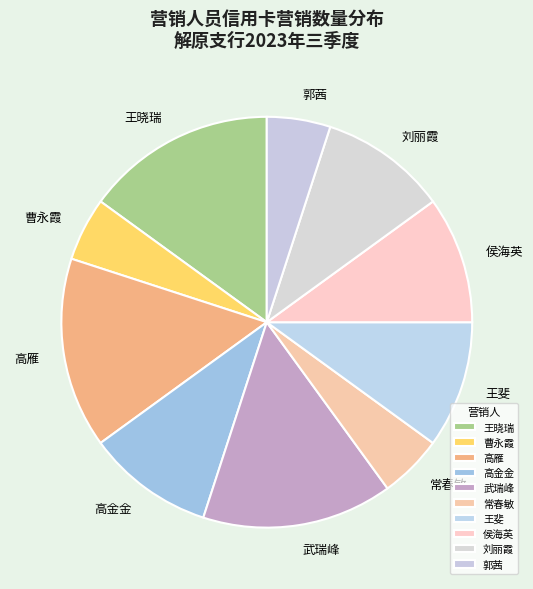

Combined, do 高雁 and 武瑞峰 account for over 50%?

No